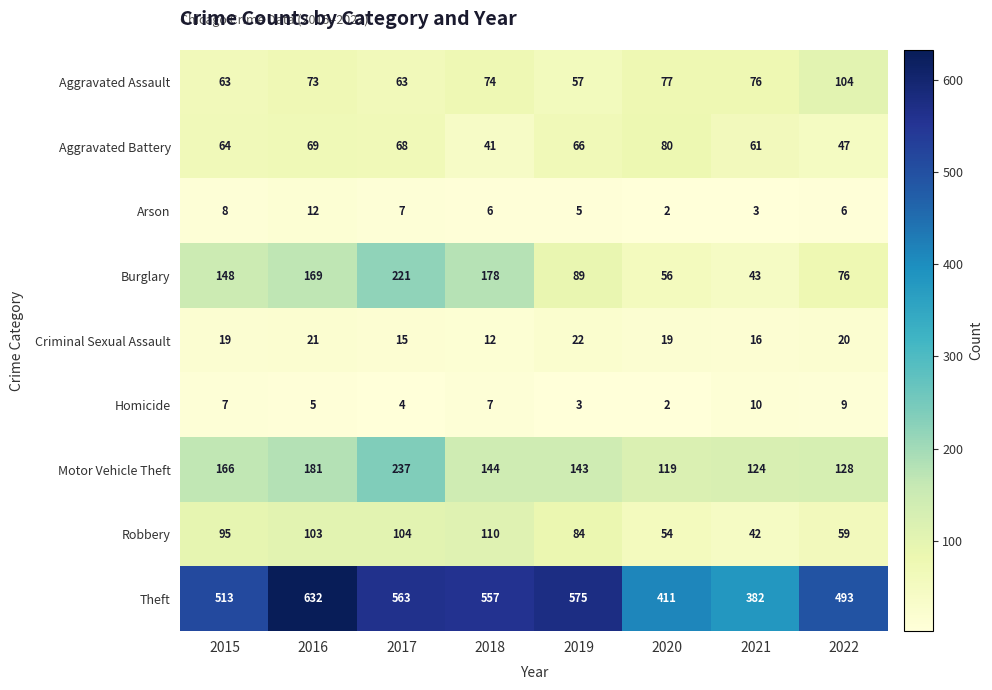

What is the difference between the maximum and minimum values in the Motor Vehicle Theft series?

118